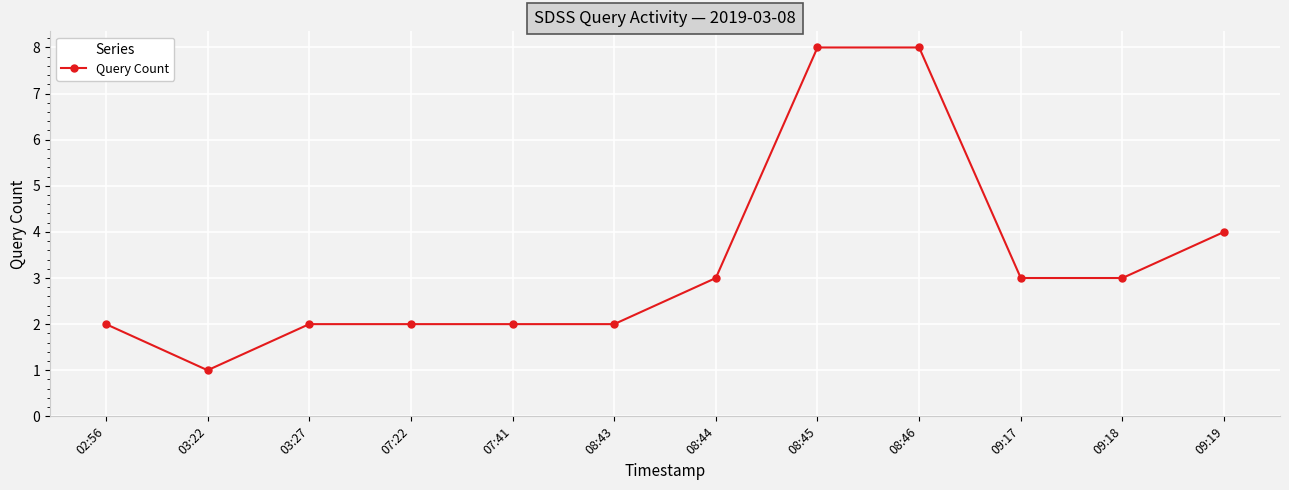

What is the label of the 3rd point from the right?

09:17